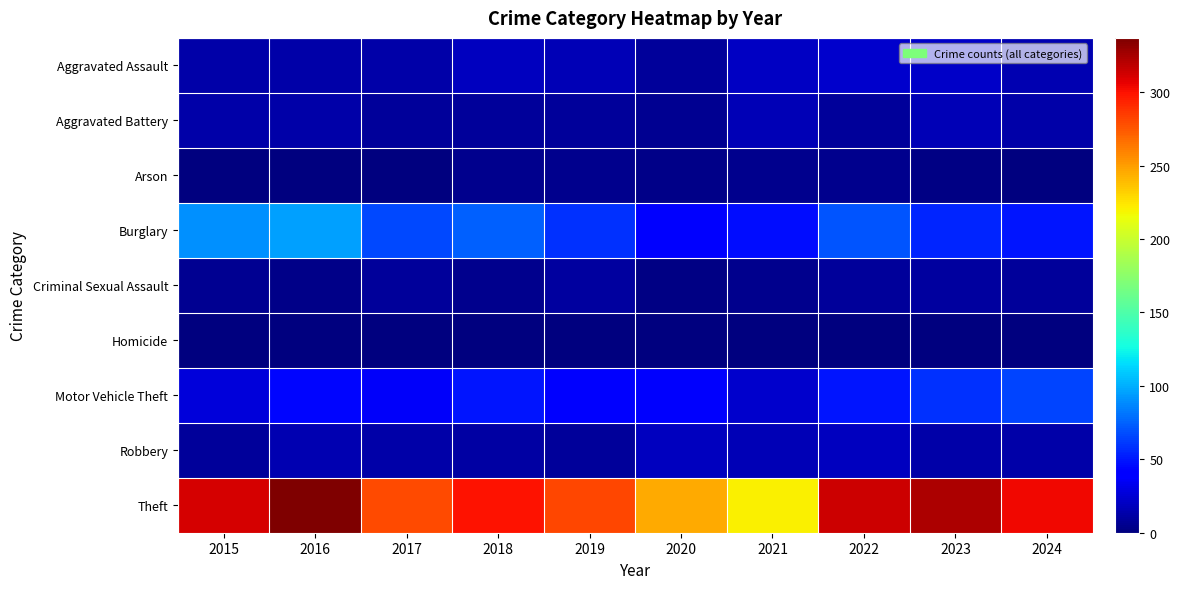

Which has a higher value, 2019 or 2017?

2019